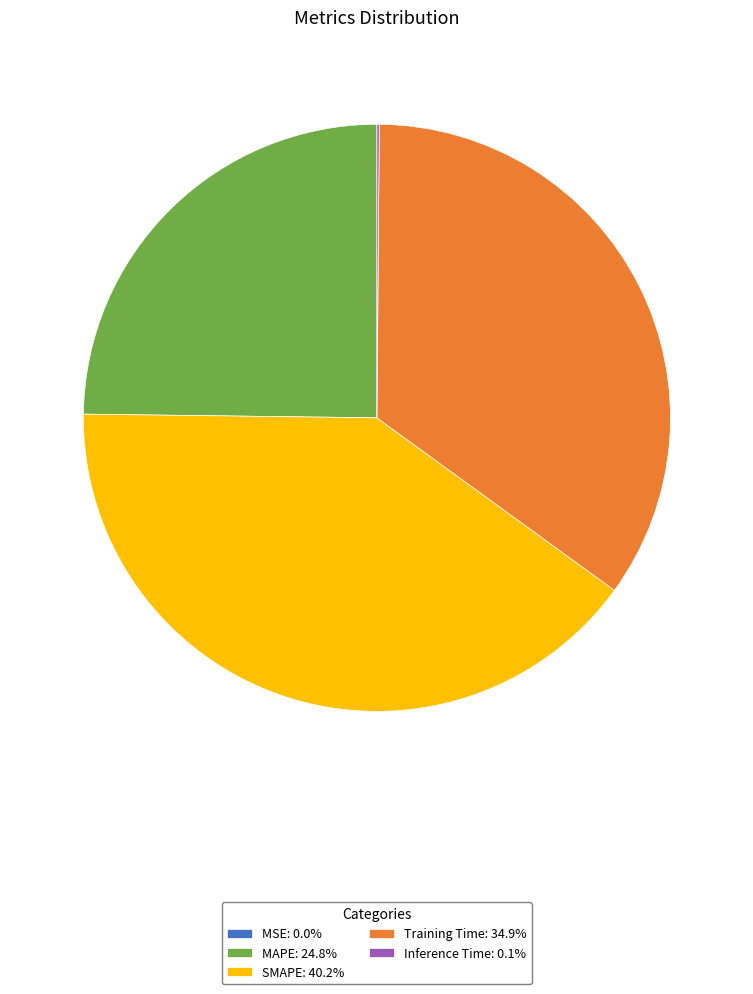

Which slice is the largest?

SMAPE